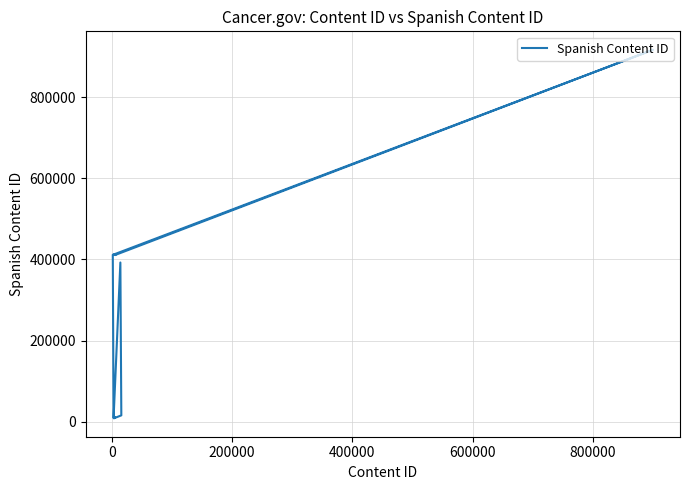

What is the sum of all values?

3007718